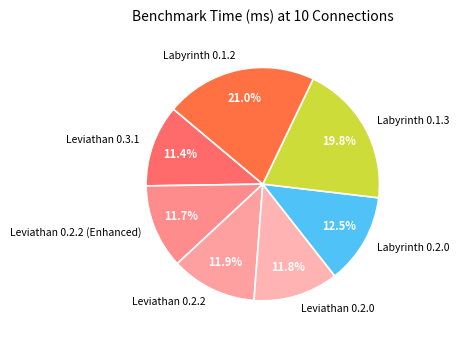

Count the number of slices in the pie.

7